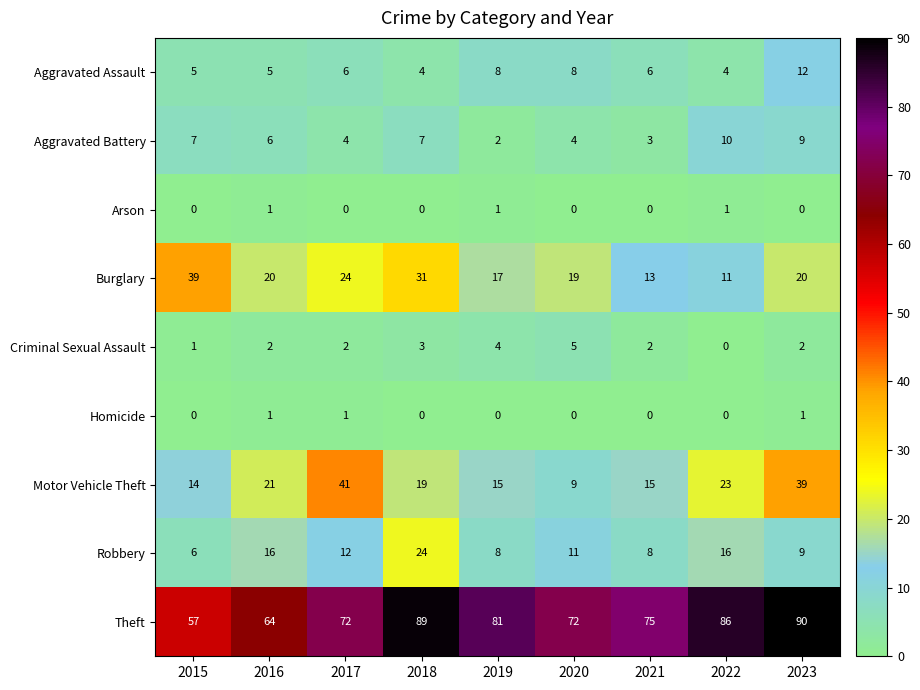

What is the difference between the second highest and minimum values in the Theft series?

32